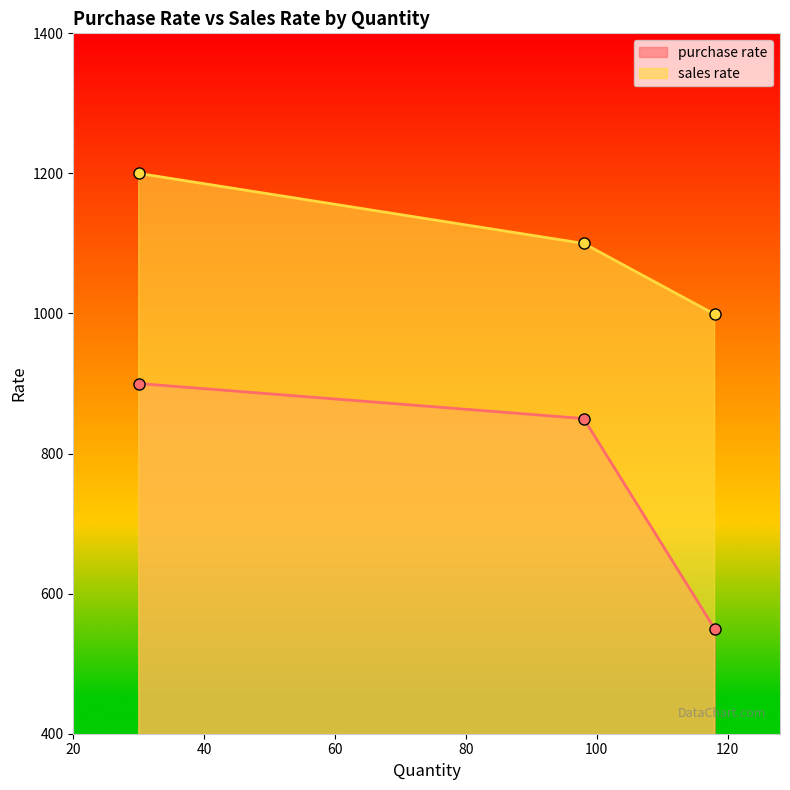

List the labels in order of sales rate value, smallest first.

118, 98, 30